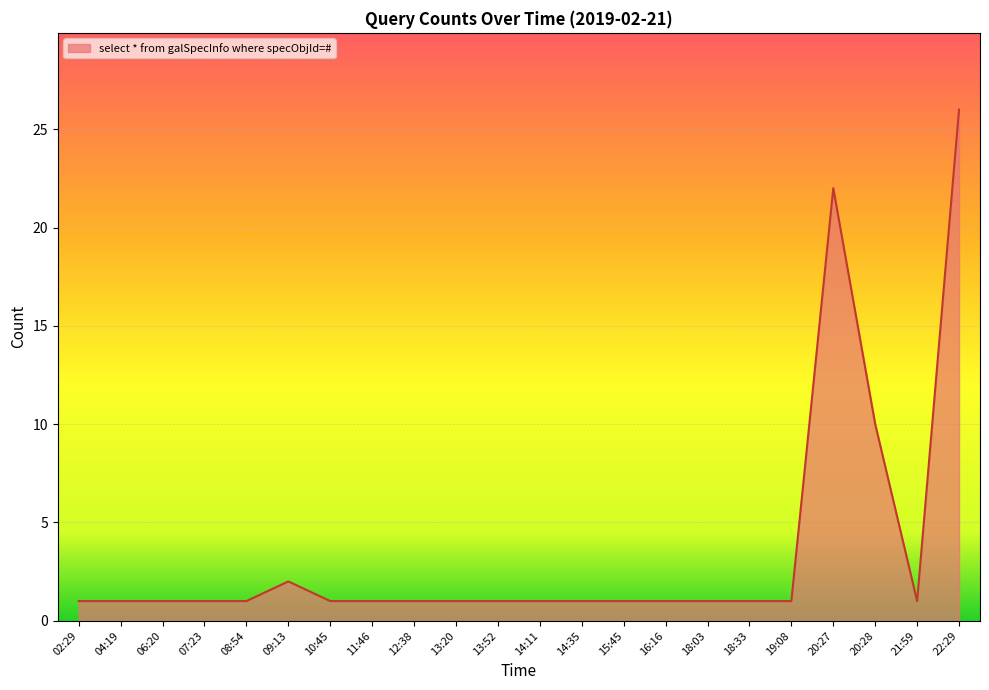

Reading left to right, list all the values displayed in this chart.

1	1	1	1	1	2	1	1	1	1	1	1	1	1	1	1	1	1	22	10	1	26